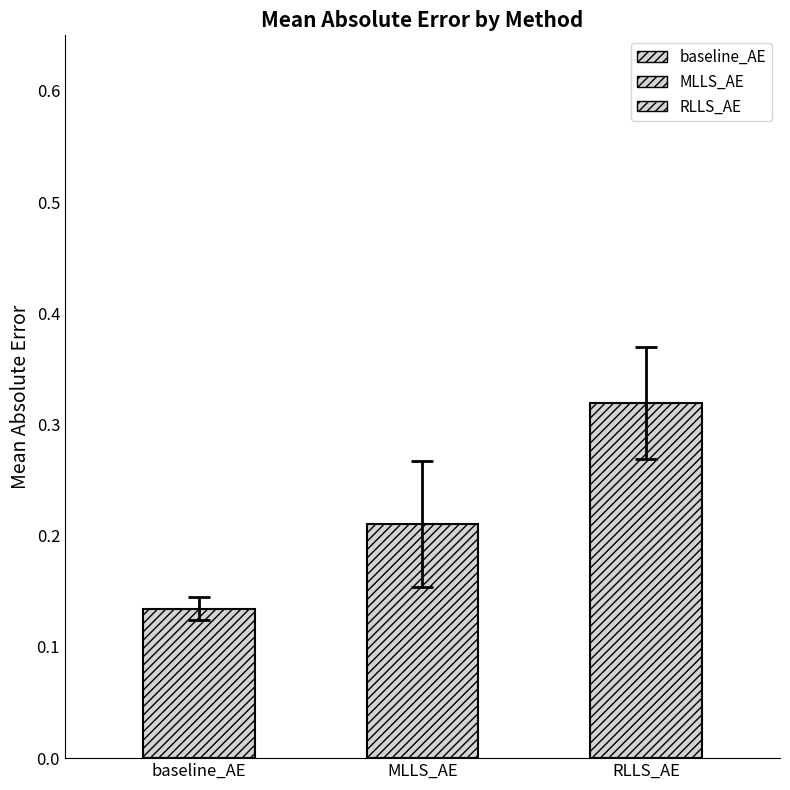

Which series has the largest total across all categories?

RLLS_AE